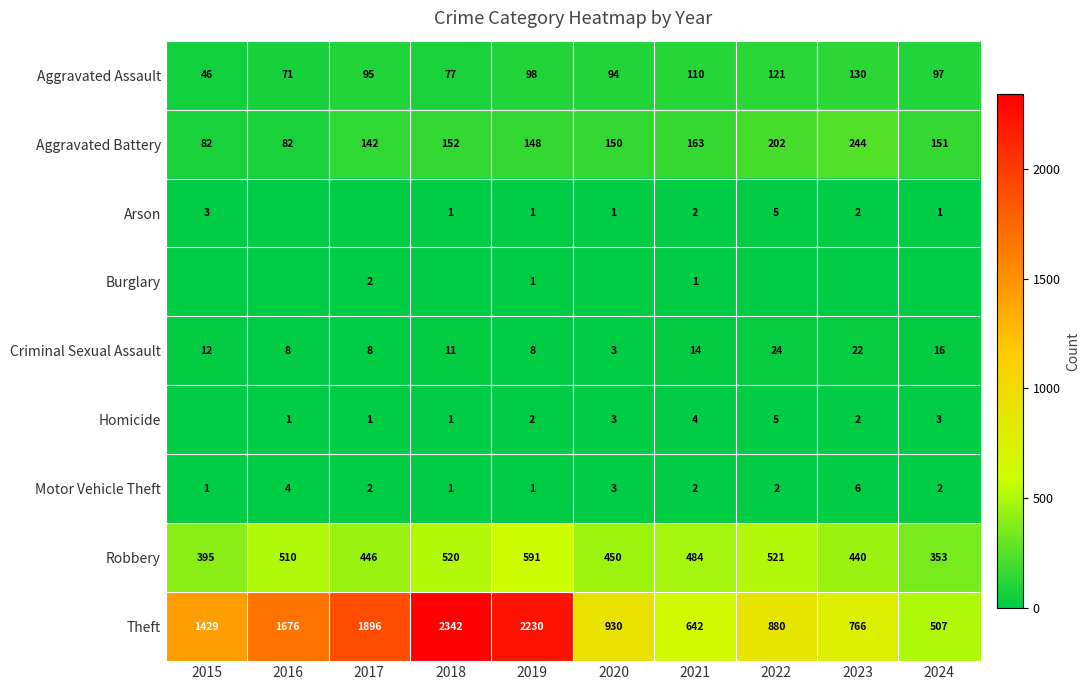

At which label is Motor Vehicle Theft closest to 3?

2020